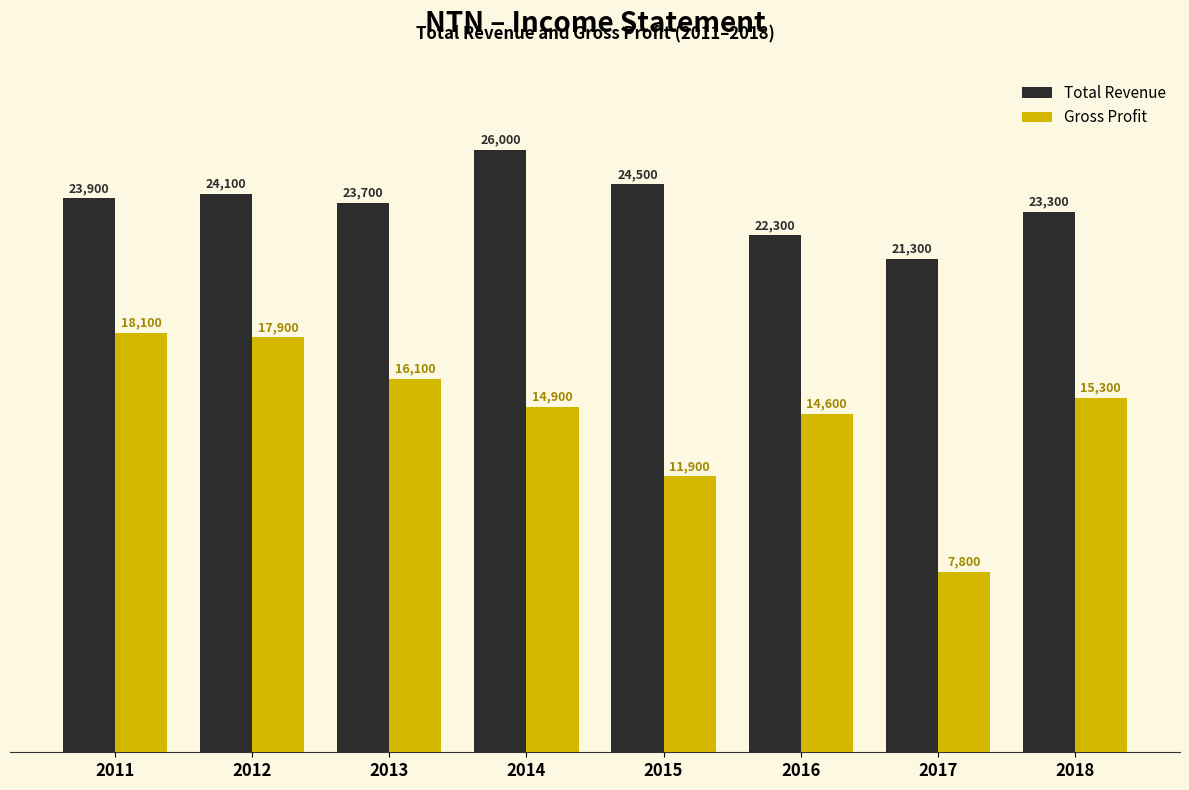

What is the difference between the Gross Profit values at 2014 and 2018?

400